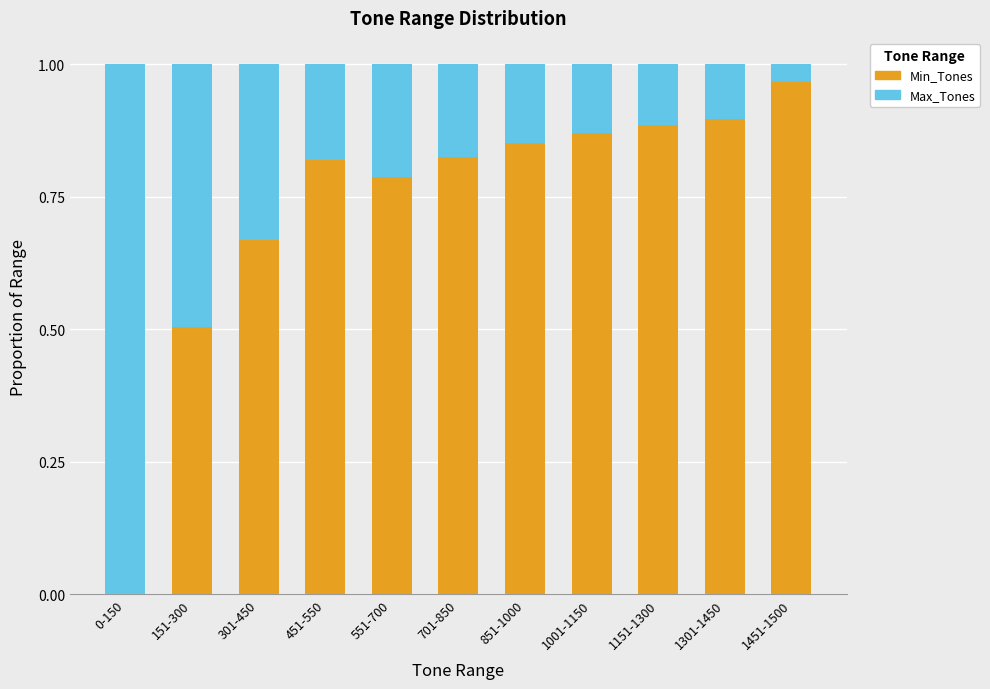

The Min_Tones series shows 0.9 at 1301-1450. True or false?

True